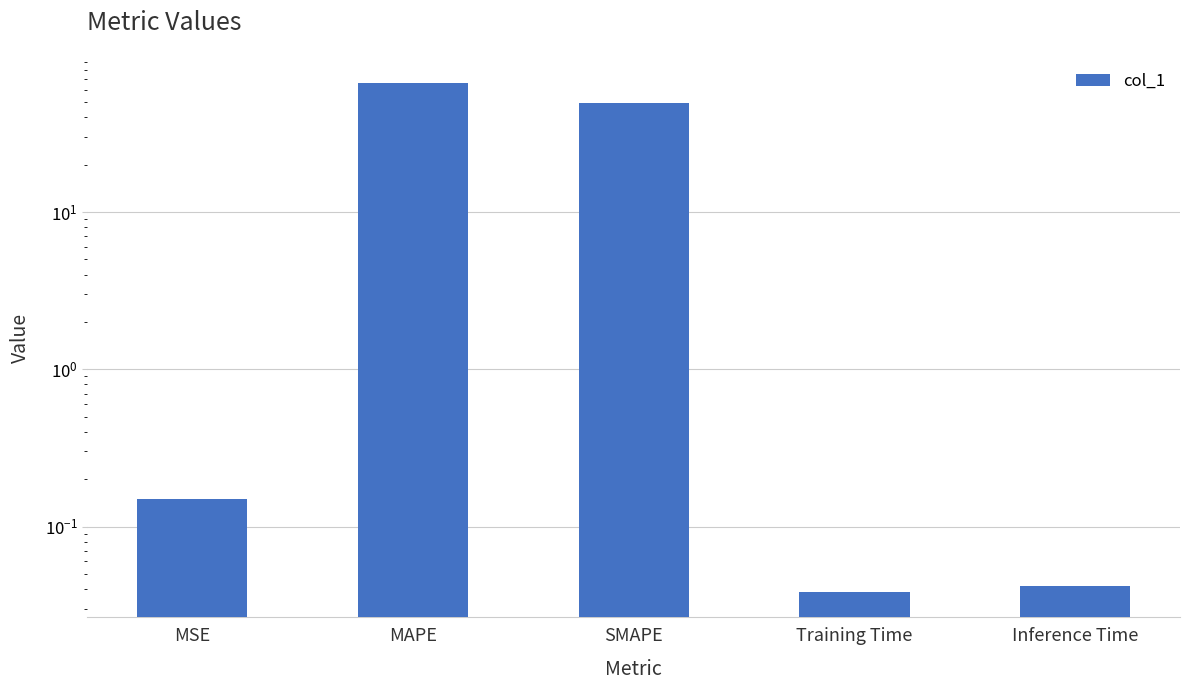

What is the label of the 4th bar from the left?

Training Time